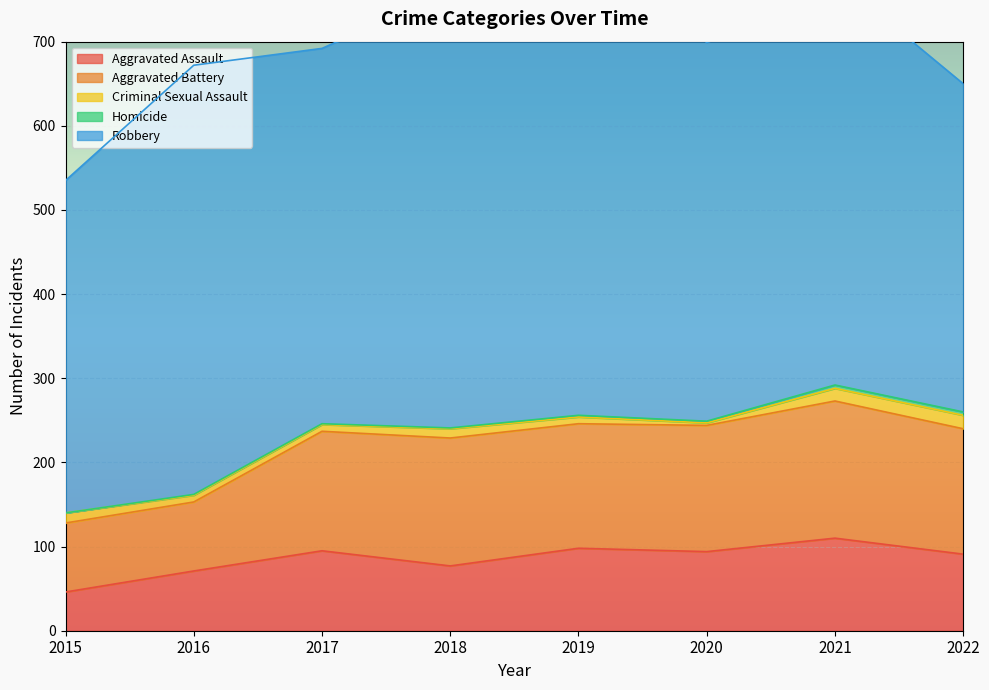

Reading right to left, list all the values displayed in this chart.

Aggravated Assault: 91	110	94	98	77	95	71	46
Aggravated Battery: 149	163	150	148	152	142	82	82
Criminal Sexual Assault: 16	15	3	8	11	8	8	12
Homicide: 4	4	2	2	1	1	1	0
Robbery: 390	484	450	591	519	446	510	395